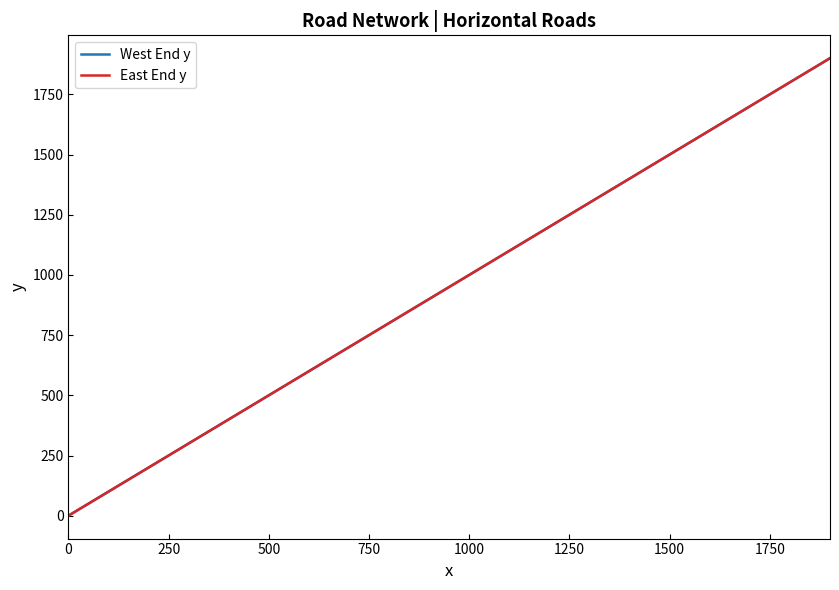

True or false: East End y has more than 2 points higher than both neighbors.

False